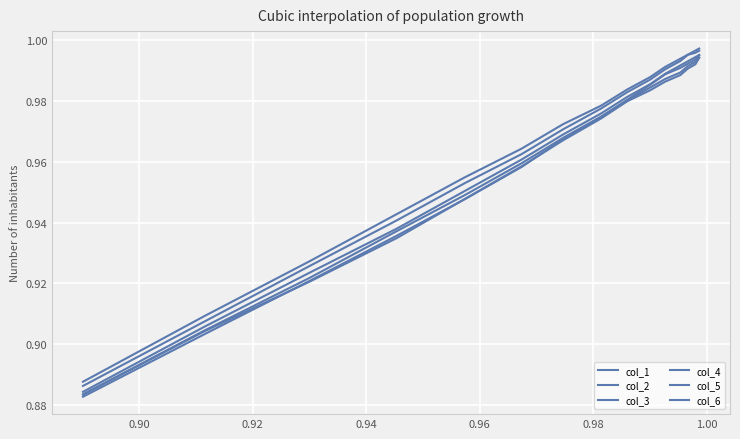

What is the minimum value shown in the chart?

0.9